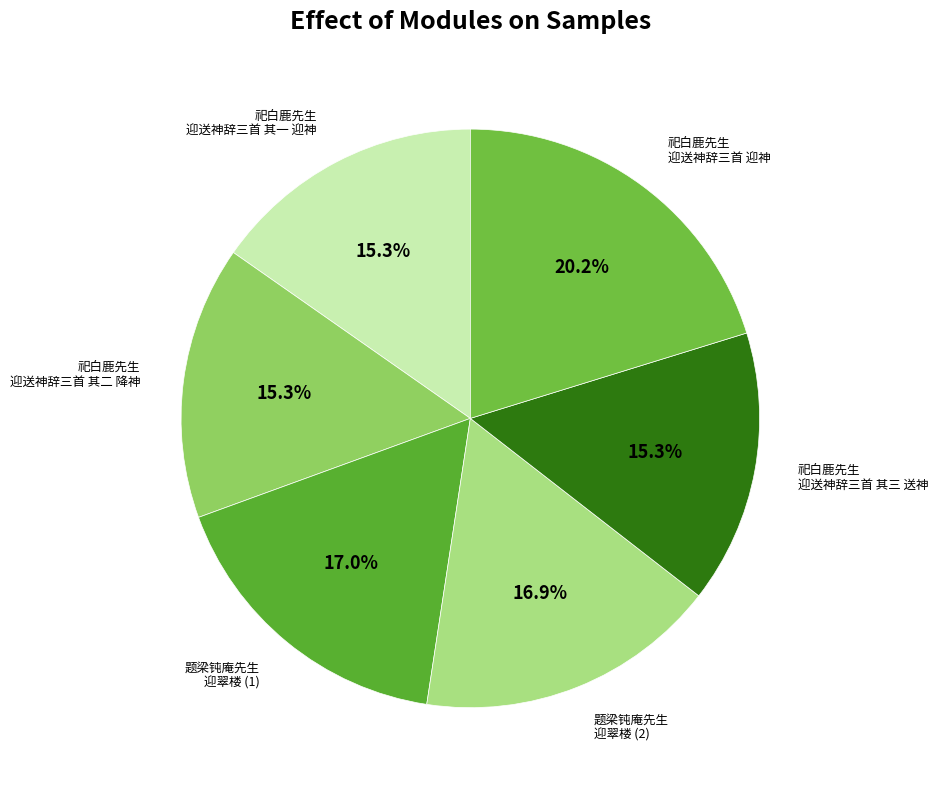

How many segments does this pie chart have?

6